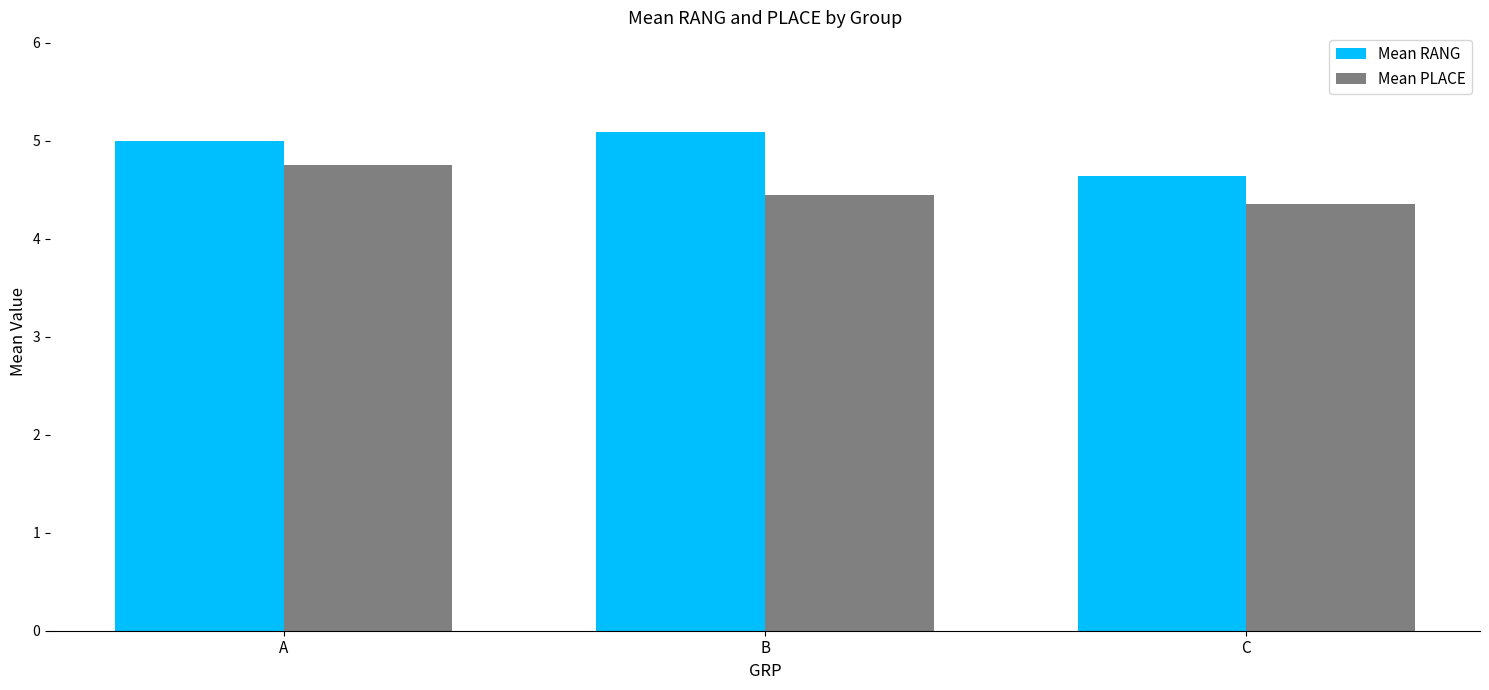

How many Mean PLACE values are between 4 and 5?

3